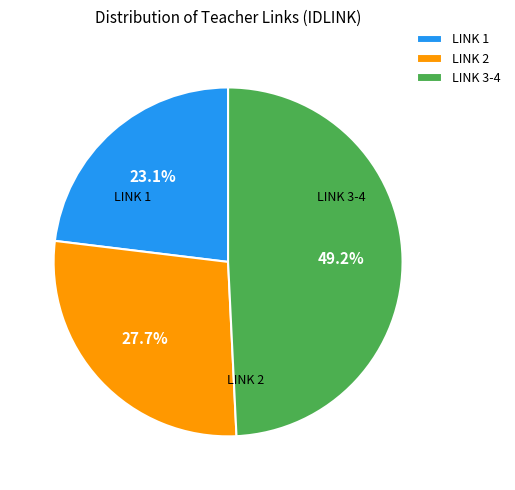

To the nearest percent, what is the difference between the largest and smallest slice percentages?

26%